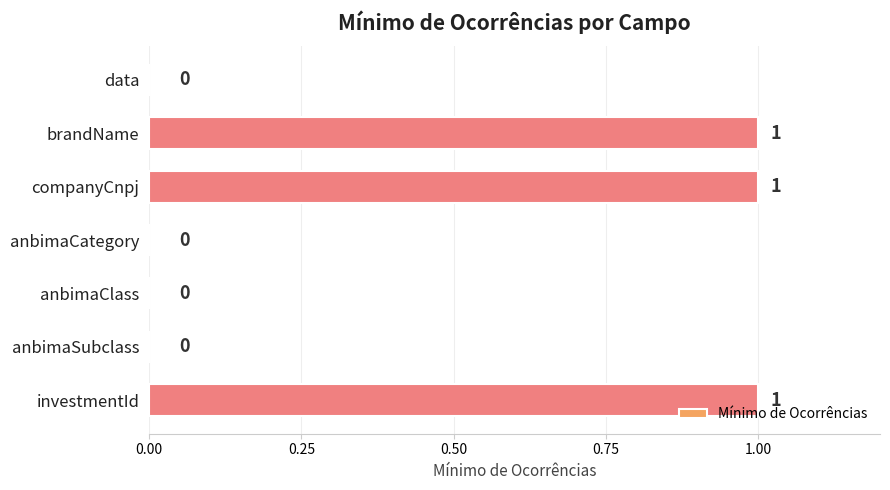

Reading top to bottom, what are all the values shown in this chart?

data=0	brandName=1	companyCnpj=1	anbimaCategory=0	anbimaClass=0	anbimaSubclass=0	investmentId=1